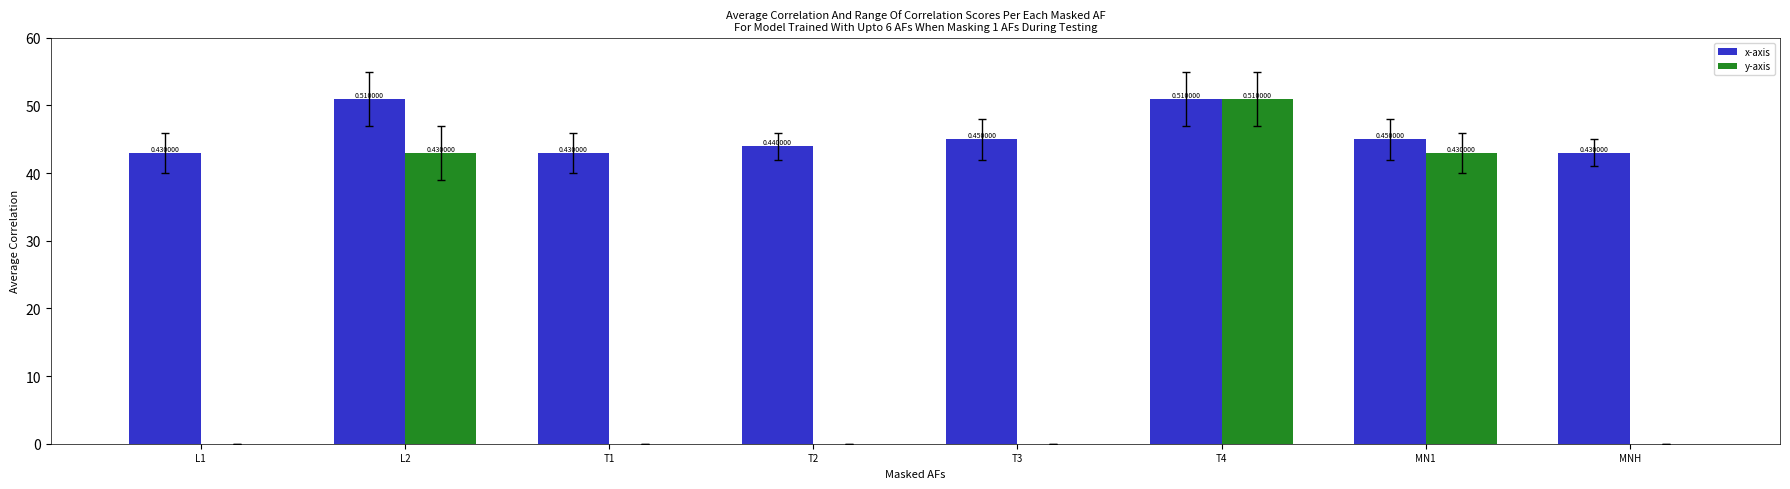

What are all the series names shown in the legend?

x-axis, y-axis